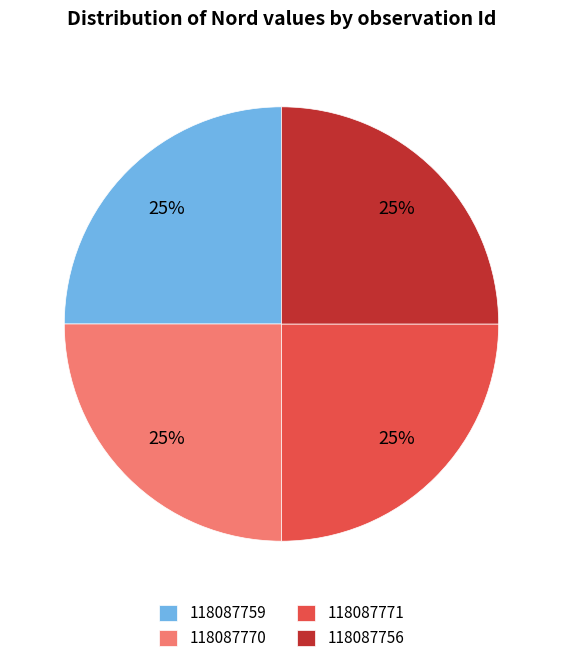

Does any single category account for the majority?

No